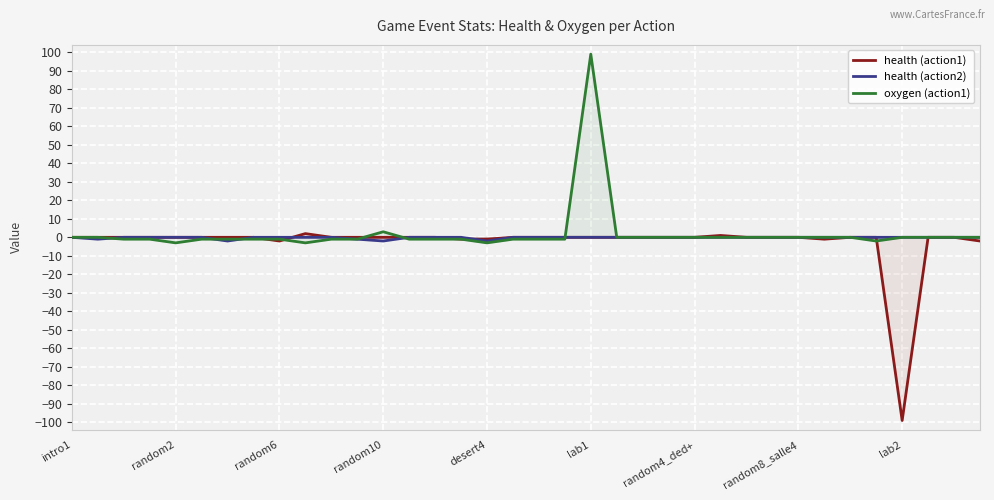

At which category is the sum across all series the highest?

lab1